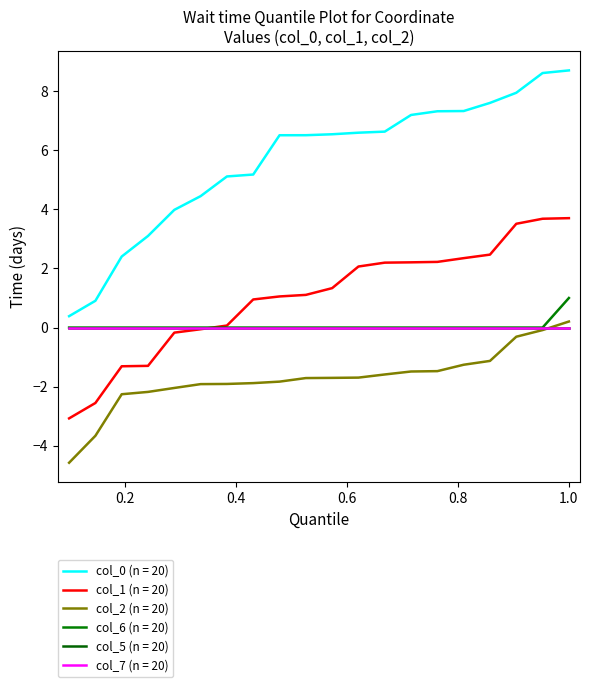

Is this an area chart (filled region under the line)?

No